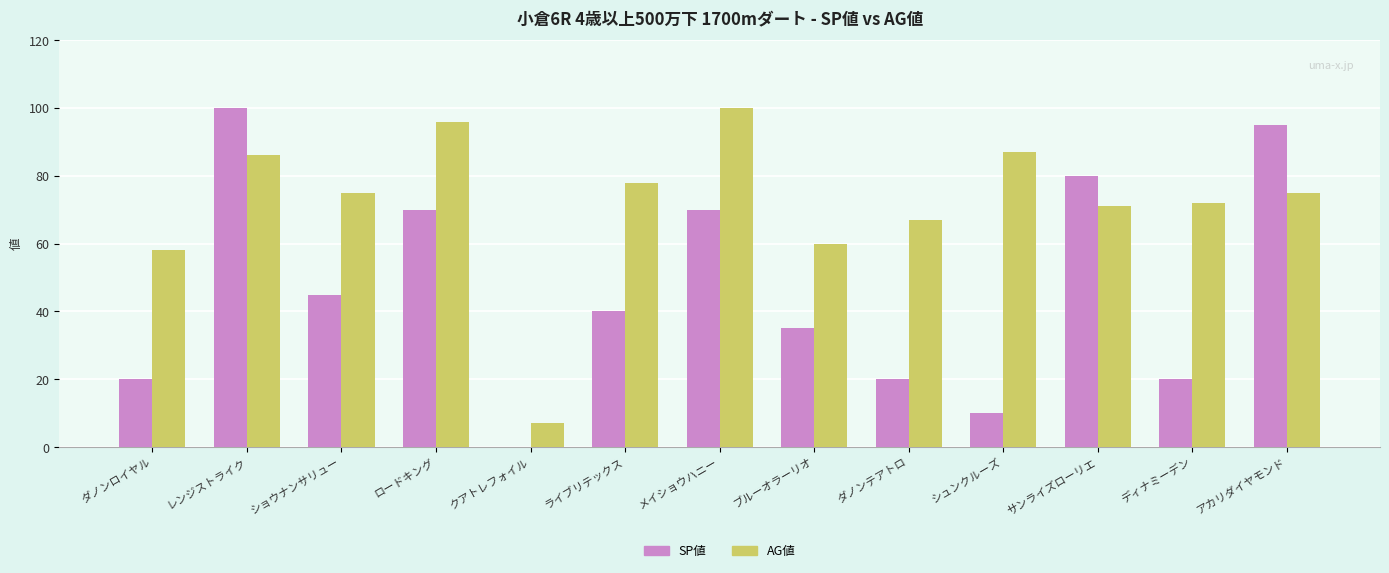

Where is SP値 nearest to the value 50?

ショウナンサリュー